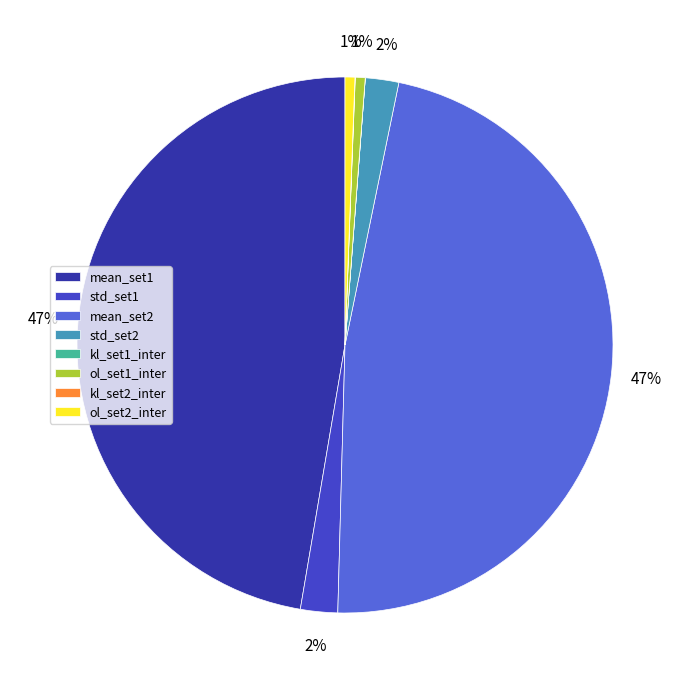

The mean_set1 slice represents 58% of the pie. True or false?

False